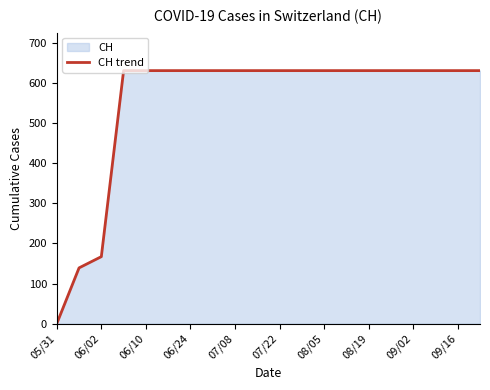

Between 05/31 and 07/22, which is larger?

07/22